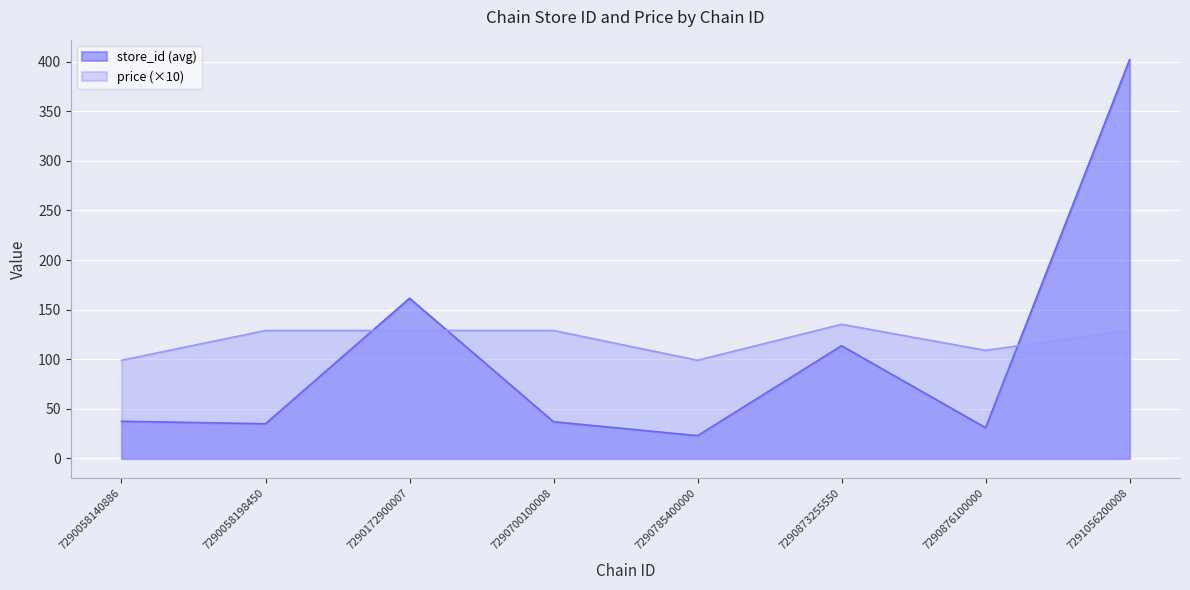

The value of store_id at 7290058140886 is 19.0. True or false?

False